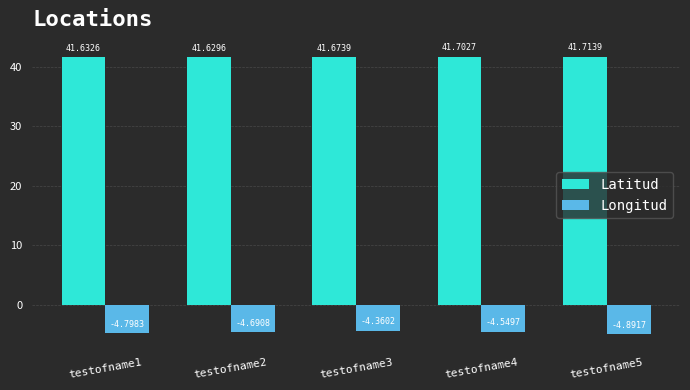

True or false: Latitud has a value of 41.7 at testofname3.

True